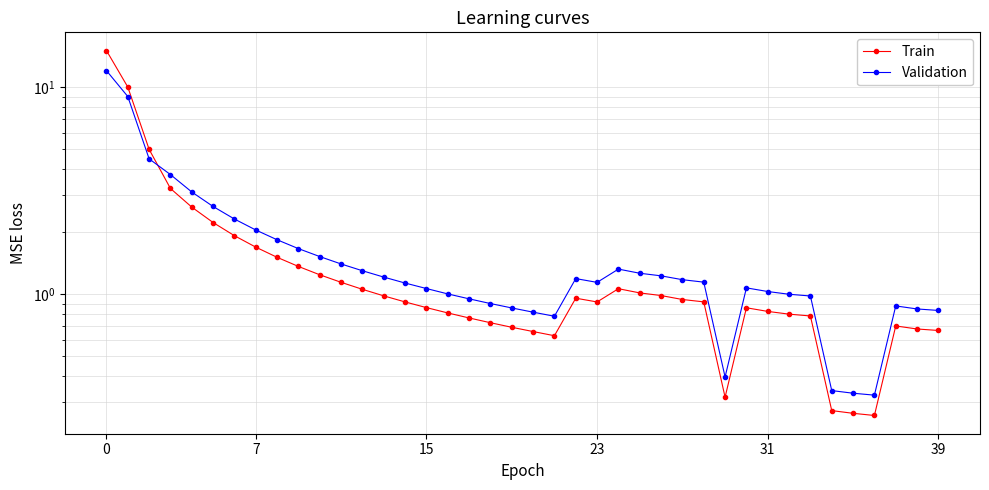

What value does the Train series have at 25?

1.0